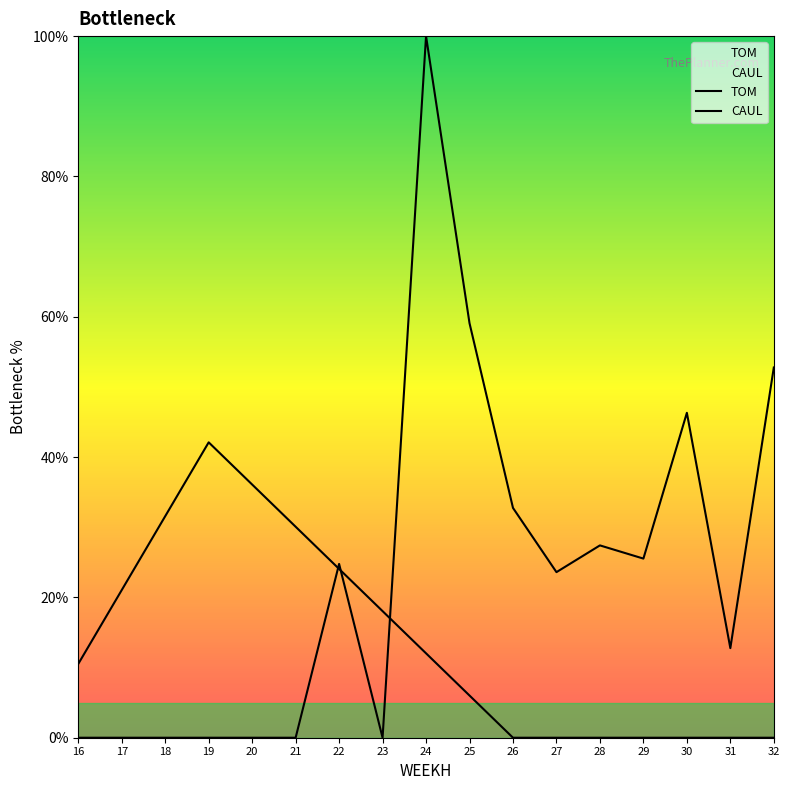

Which series has the widest spread of values?

CAUL